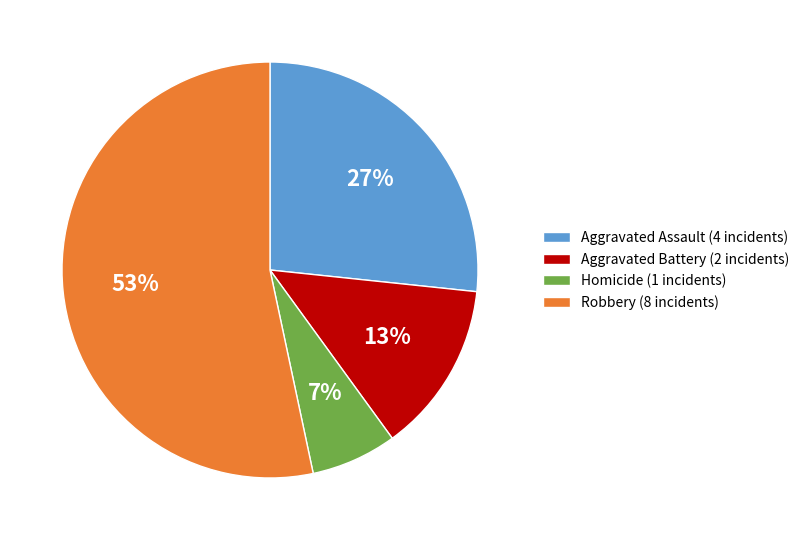

Which slice is the largest?

Robbery